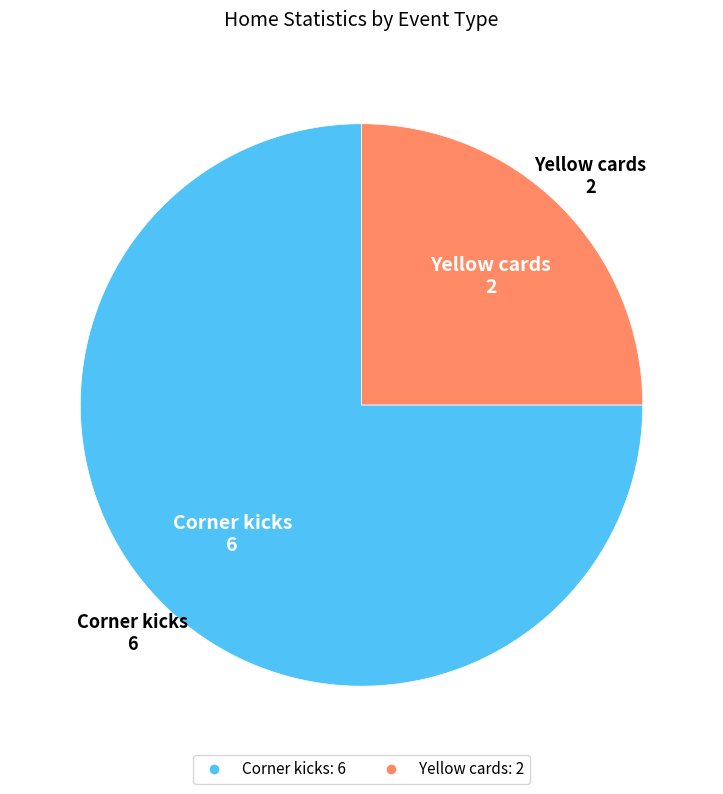

Do Corner kicks and Yellow cards together represent more than half of the pie?

Yes